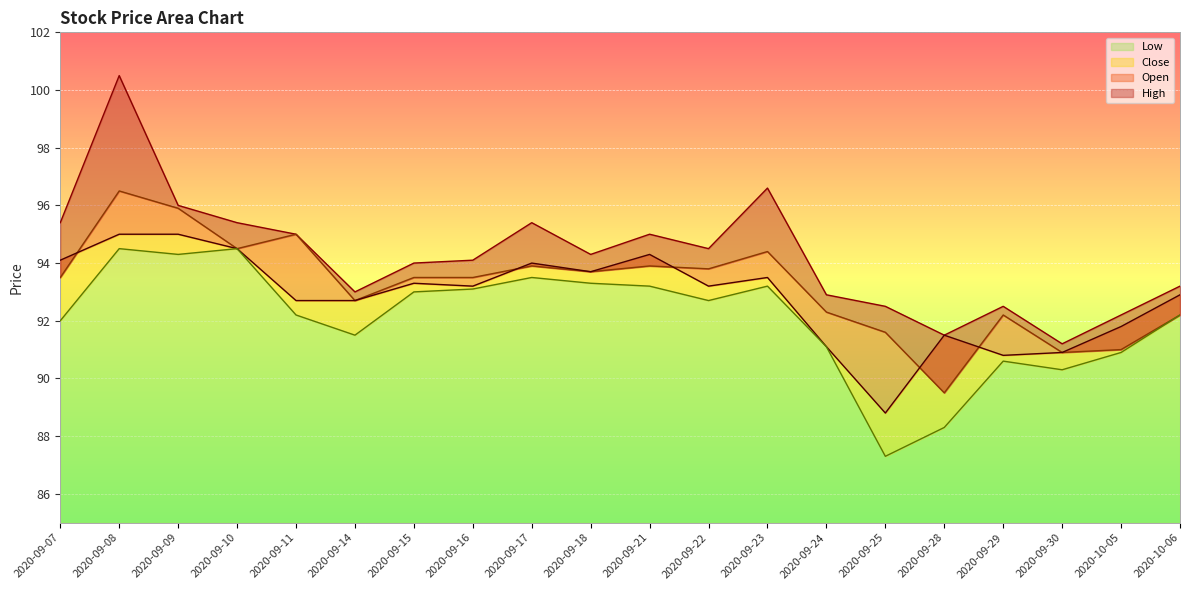

Reading left to right, extract all data points from this chart.

Close: 2020-09-07=94.1	2020-09-08=95.0	2020-09-09=95.0	2020-09-10=94.5	2020-09-11=92.7	2020-09-14=92.7	2020-09-15=93.3	2020-09-16=93.2	2020-09-17=94.0	2020-09-18=93.7	2020-09-21=94.3	2020-09-22=93.2	2020-09-23=93.5	2020-09-24=91.1	2020-09-25=88.8	2020-09-28=91.5	2020-09-29=90.8	2020-09-30=90.9	2020-10-05=91.8	2020-10-06=92.9
Open: 2020-09-07=93.5	2020-09-08=96.5	2020-09-09=95.9	2020-09-10=94.5	2020-09-11=95.0	2020-09-14=92.7	2020-09-15=93.5	2020-09-16=93.5	2020-09-17=93.9	2020-09-18=93.7	2020-09-21=93.9	2020-09-22=93.8	2020-09-23=94.4	2020-09-24=92.3	2020-09-25=91.6	2020-09-28=89.5	2020-09-29=92.2	2020-09-30=90.9	2020-10-05=91.0	2020-10-06=92.2
High: 2020-09-07=95.4	2020-09-08=100.5	2020-09-09=96.0	2020-09-10=95.4	2020-09-11=95.0	2020-09-14=93.0	2020-09-15=94.0	2020-09-16=94.1	2020-09-17=95.4	2020-09-18=94.3	2020-09-21=95.0	2020-09-22=94.5	2020-09-23=96.6	2020-09-24=92.9	2020-09-25=92.5	2020-09-28=91.5	2020-09-29=92.5	2020-09-30=91.2	2020-10-05=92.2	2020-10-06=93.2
Low: 2020-09-07=92.0	2020-09-08=94.5	2020-09-09=94.3	2020-09-10=94.5	2020-09-11=92.2	2020-09-14=91.5	2020-09-15=93.0	2020-09-16=93.1	2020-09-17=93.5	2020-09-18=93.3	2020-09-21=93.2	2020-09-22=92.7	2020-09-23=93.2	2020-09-24=91.1	2020-09-25=87.3	2020-09-28=88.3	2020-09-29=90.6	2020-09-30=90.3	2020-10-05=90.9	2020-10-06=92.2